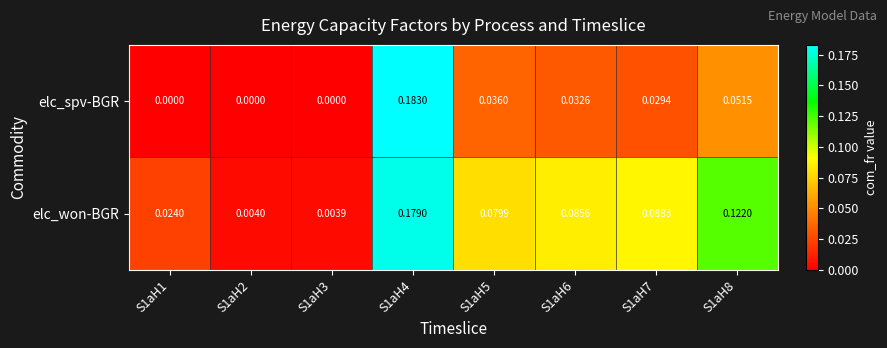

Count the number of data series in this chart.

2